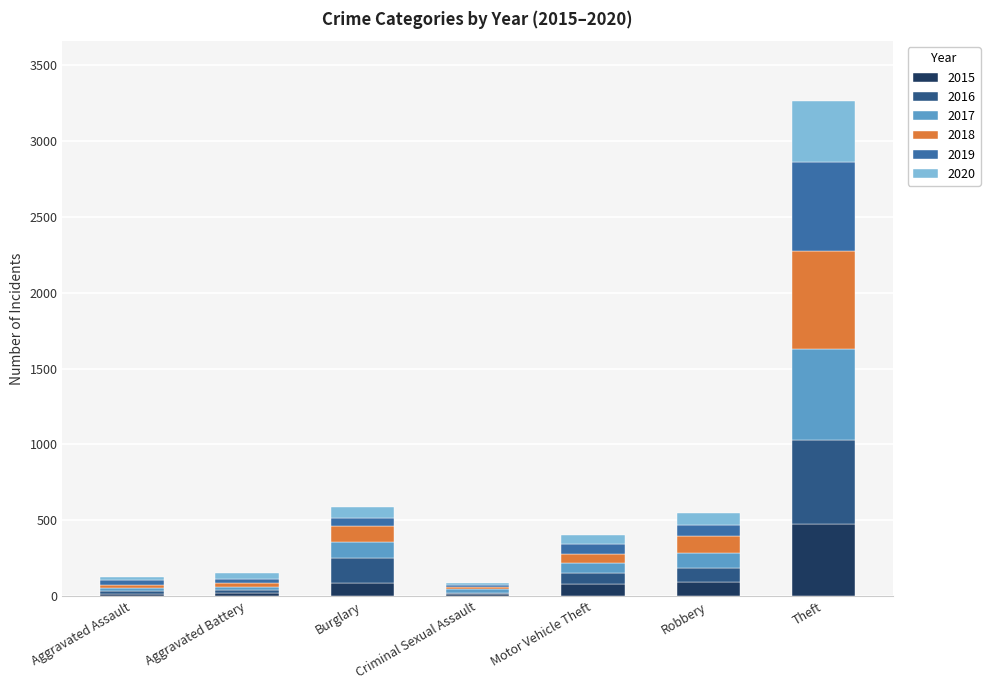

What is the sum of all 2015 values?

787